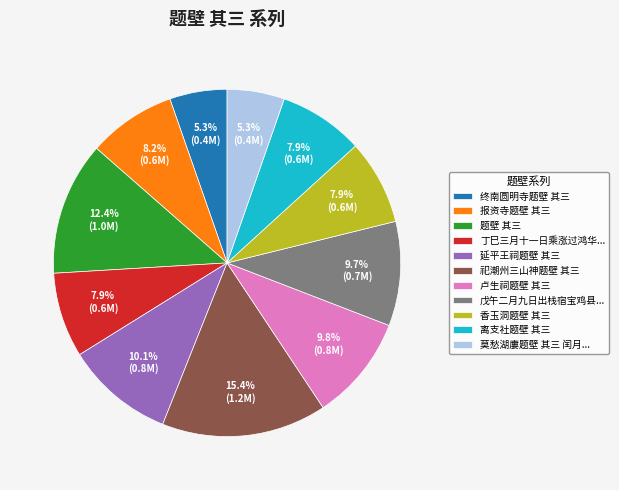

What percentage is the 报资寺题壁 其三 slice, to the nearest percent?

8%